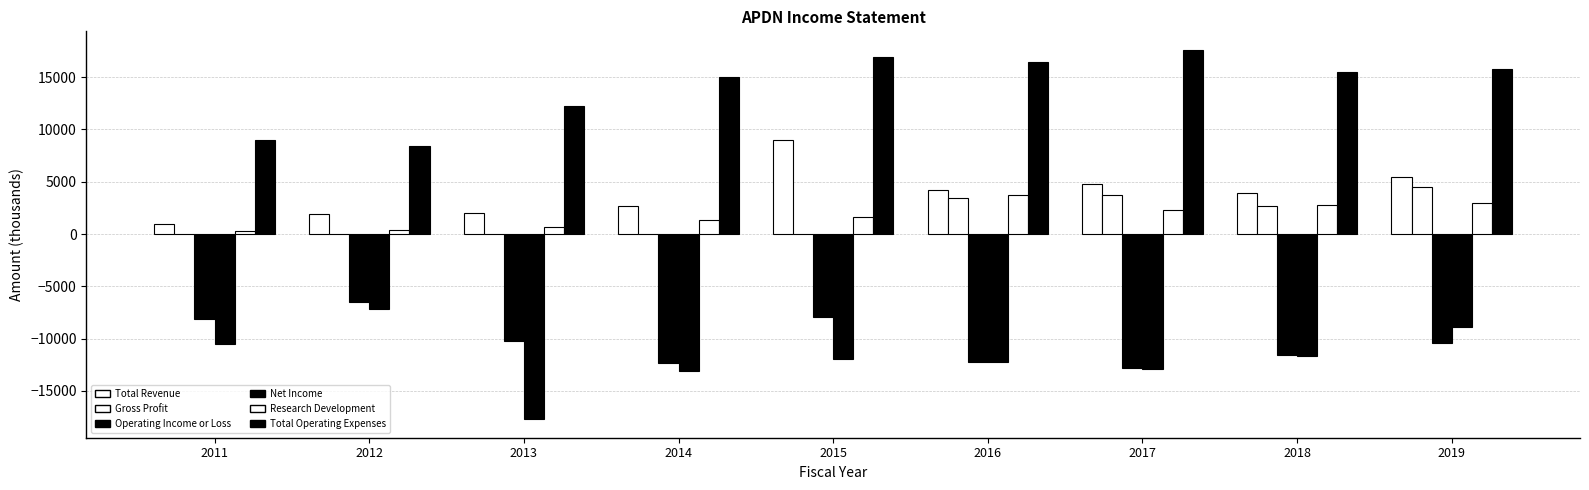

Does the chart contain stacked bars?

No